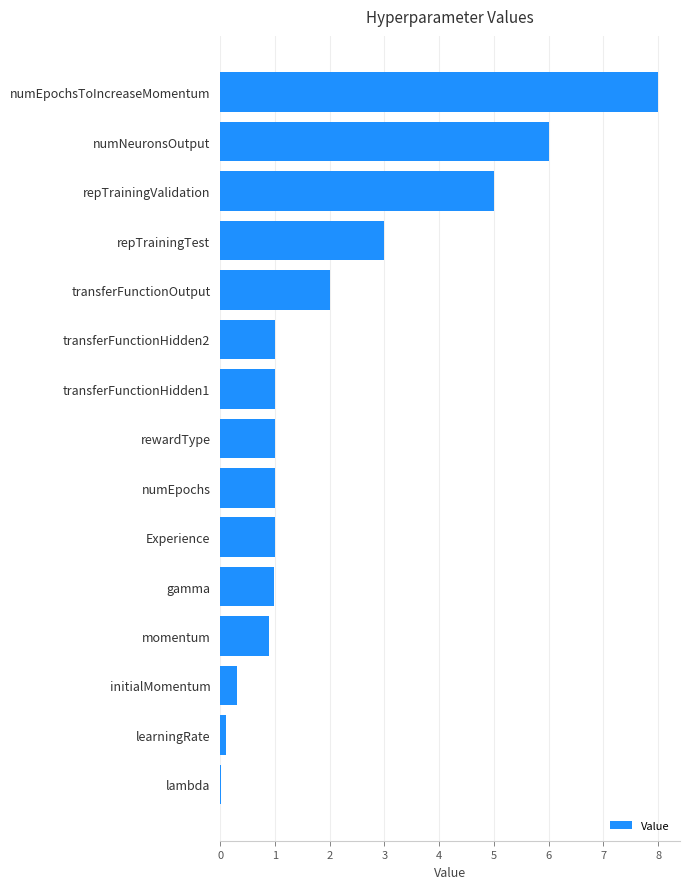

What is the ratio of the value at gamma to the value at repTrainingTest?

0.3